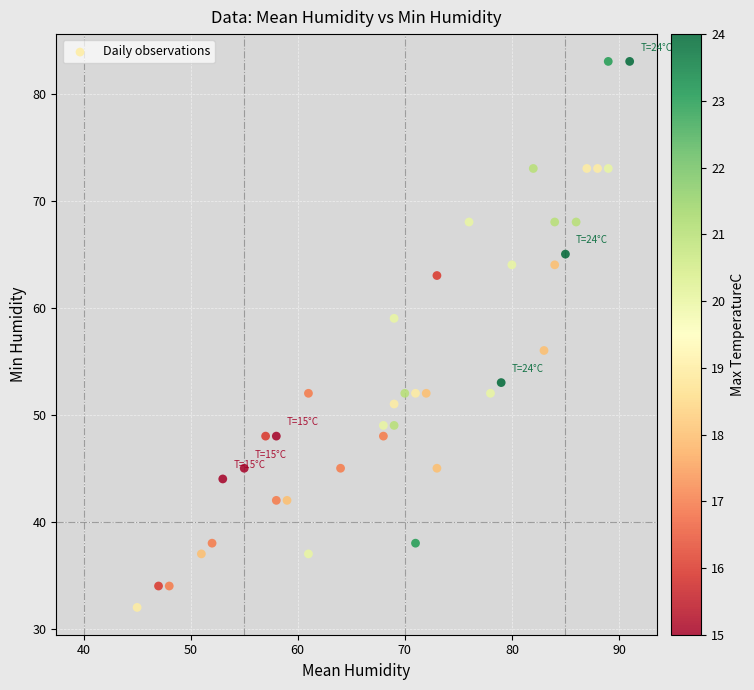

What Y value in the scatter plot is closest to 57?

56